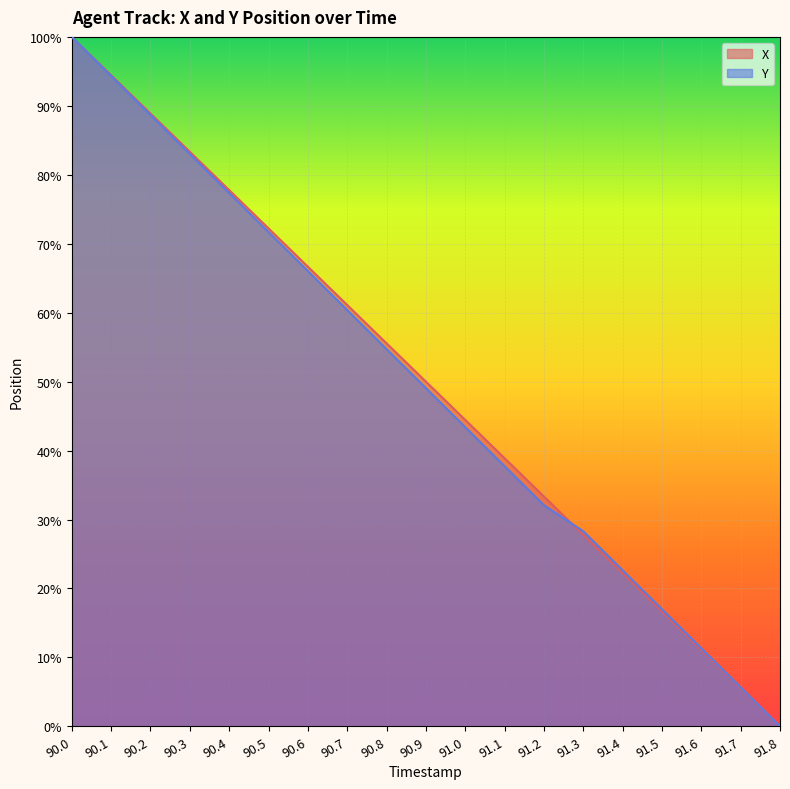

Reading left to right, extract all data points from this chart.

X: 90.0=100.0	90.1=94.4	90.2=88.9	90.3=83.3	90.4=77.8	90.5=72.2	90.6=66.7	90.7=61.1	90.8=55.6	90.9=50.0	91.0=44.4	91.1=38.9	91.2=33.3	91.3=27.8	91.4=22.2	91.5=16.7	91.6=11.1	91.7=5.6	91.8=0.0
Y: 90.0=100.0	90.1=94.3	90.2=88.7	90.3=83.0	90.4=77.4	90.5=71.7	90.6=66.0	90.7=60.4	90.8=54.7	90.9=49.1	91.0=43.4	91.1=37.7	91.2=32.1	91.3=28.3	91.4=22.6	91.5=17.0	91.6=11.3	91.7=5.7	91.8=0.0